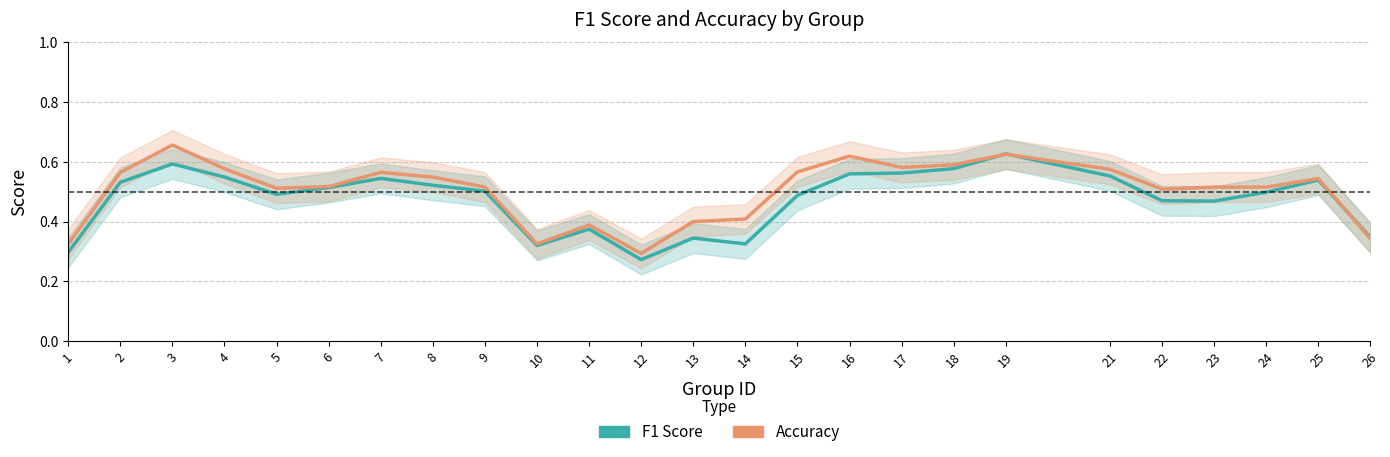

What is the value of the accuracy point at the 8th from the left?

0.5